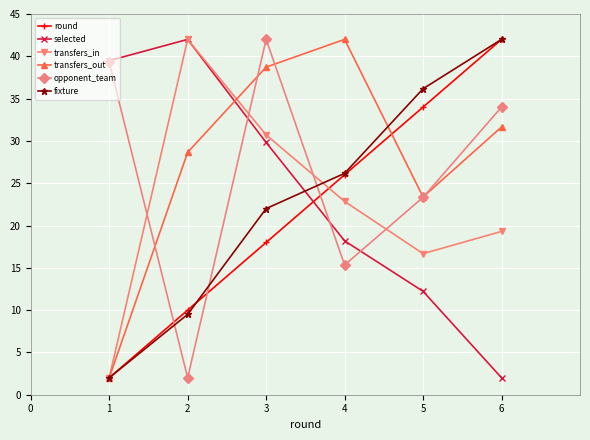

At which category is the sum across all series the highest?

3